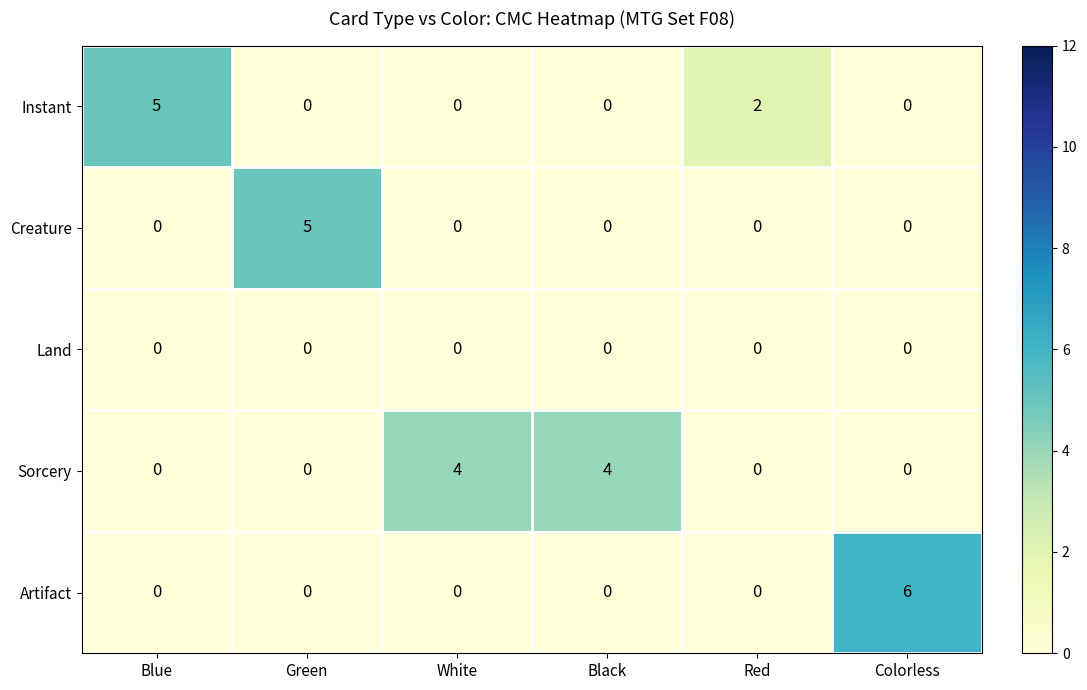

Count the Artifact values in the range 0 to 1.

5